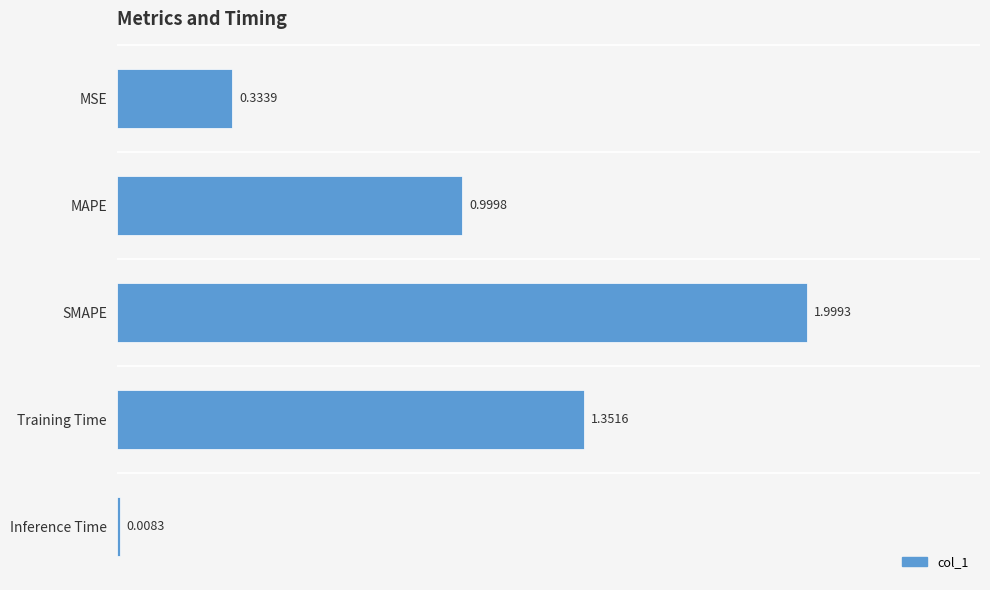

Rank the categories by value from highest to lowest.

SMAPE, Training Time, MAPE, MSE, Inference Time